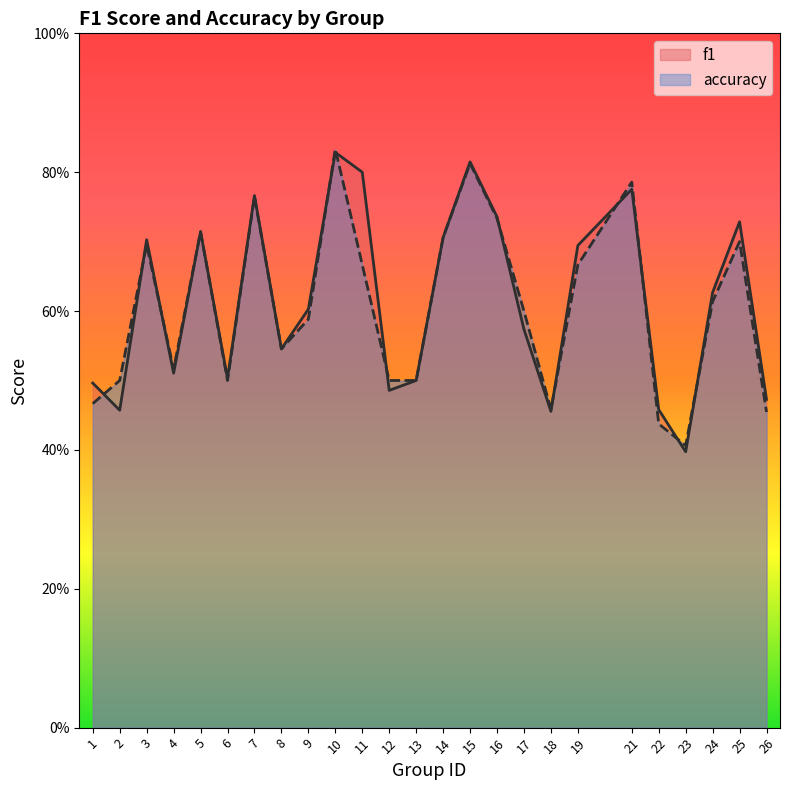

List the labels in order of accuracy value, largest first.

10, 15, 21, 7, 16, 5, 14, 25, 3, 11, 19, 24, 17, 9, 8, 4, 2, 6, 12, 13, 1, 18, 26, 22, 23